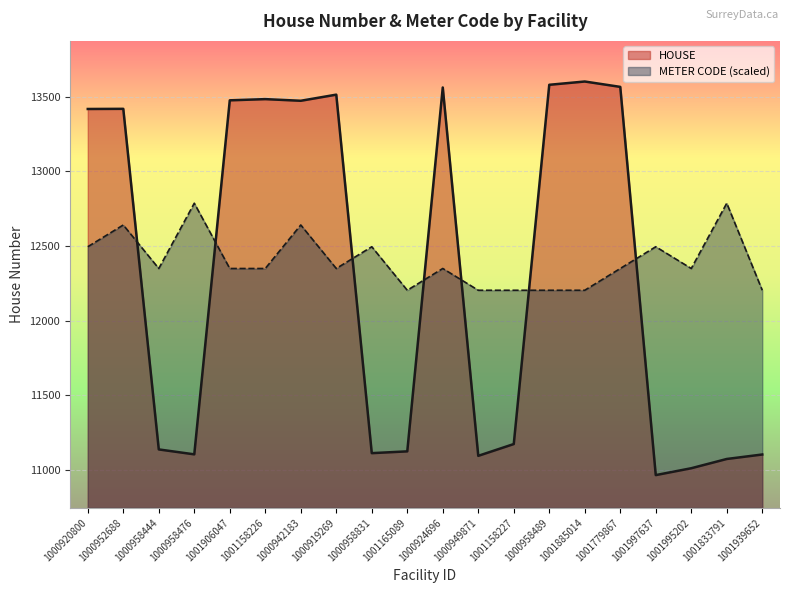

How many data points in HOUSE are less than 13417?

10